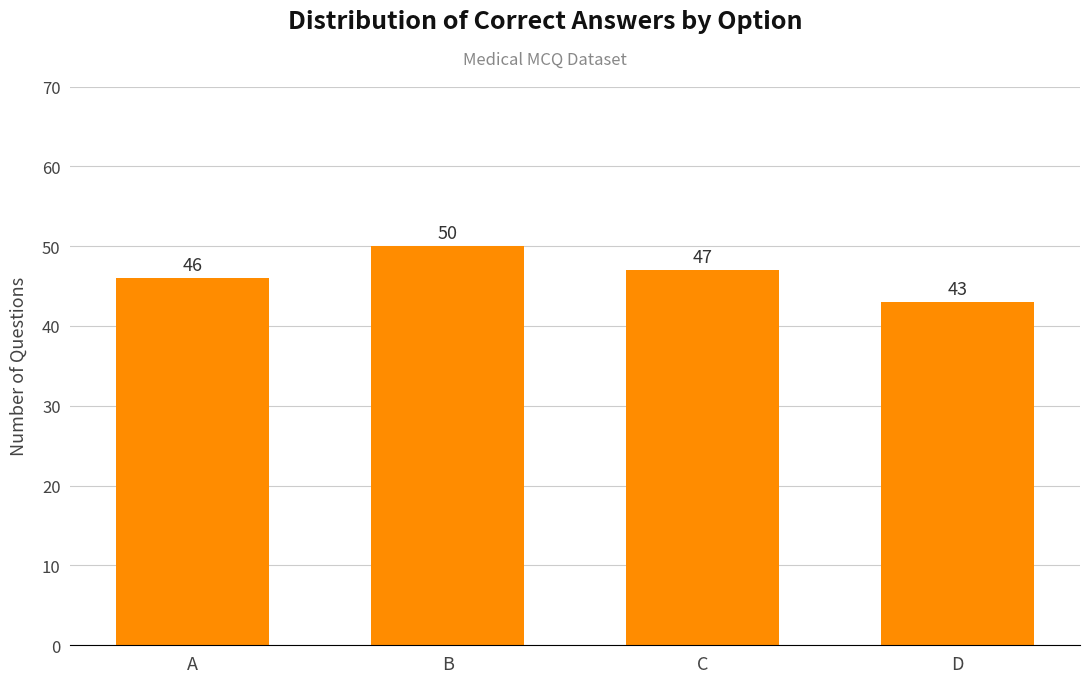

What is the difference between the maximum and second lowest values?

4